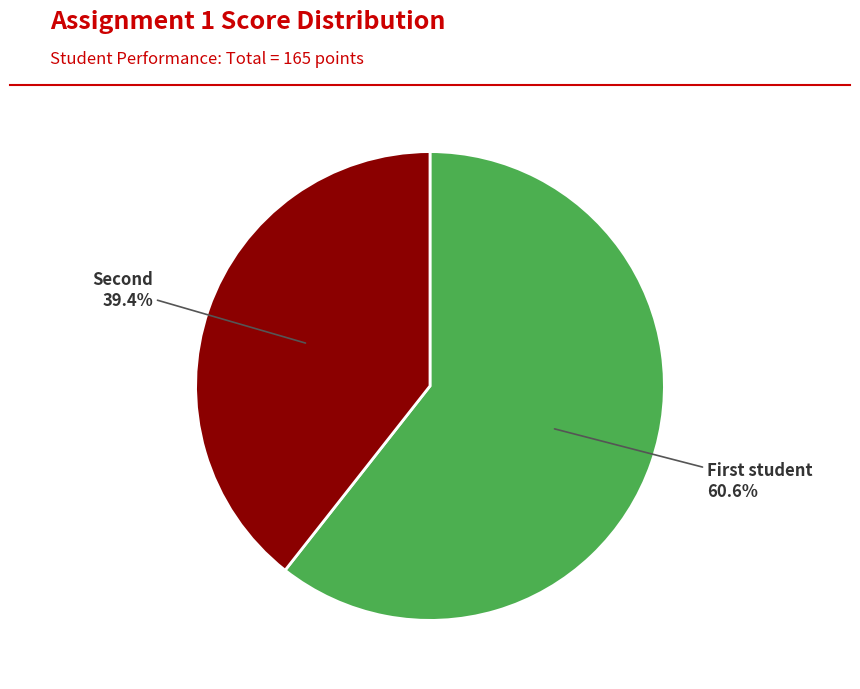

To the nearest percent, what is the average slice percentage?

50%